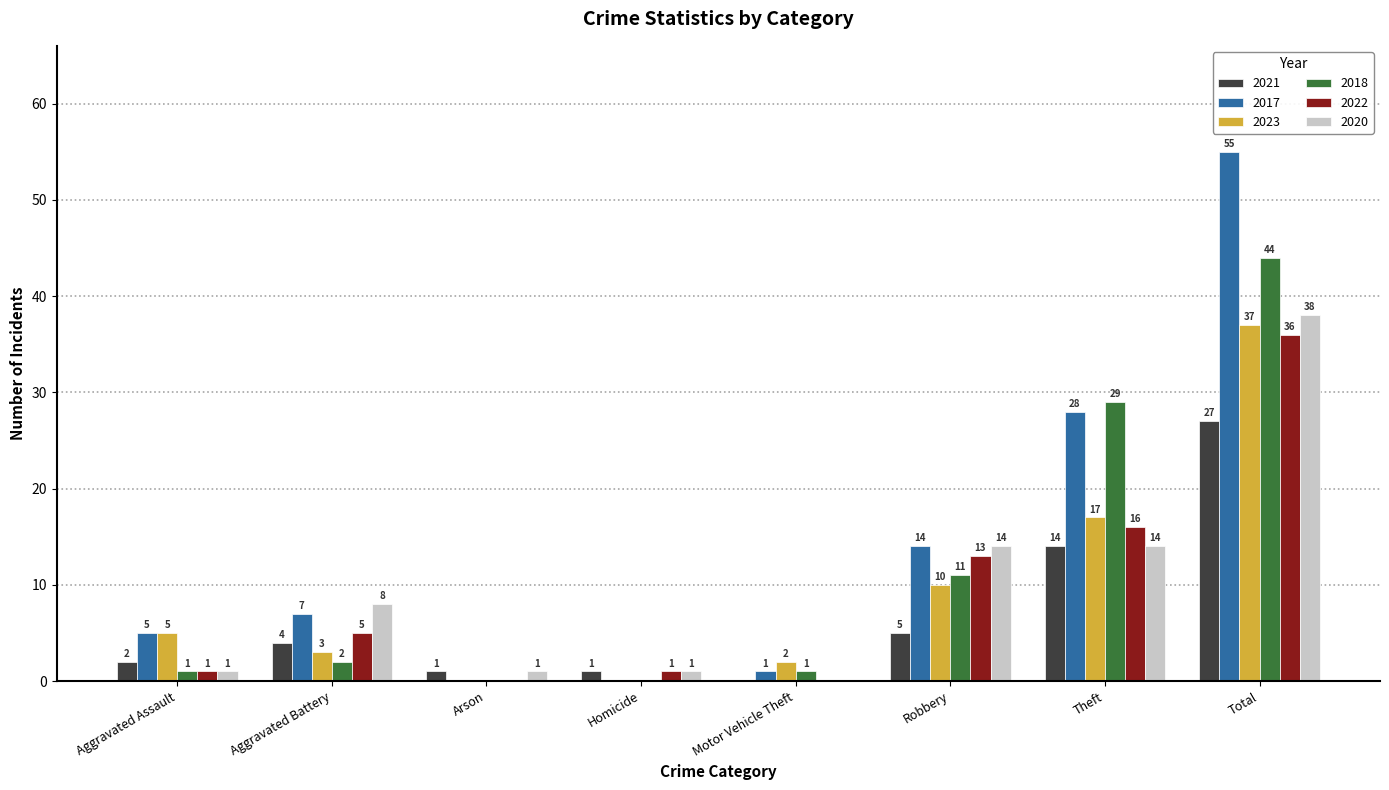

Is it true that 2021 equals 14 at Theft?

True